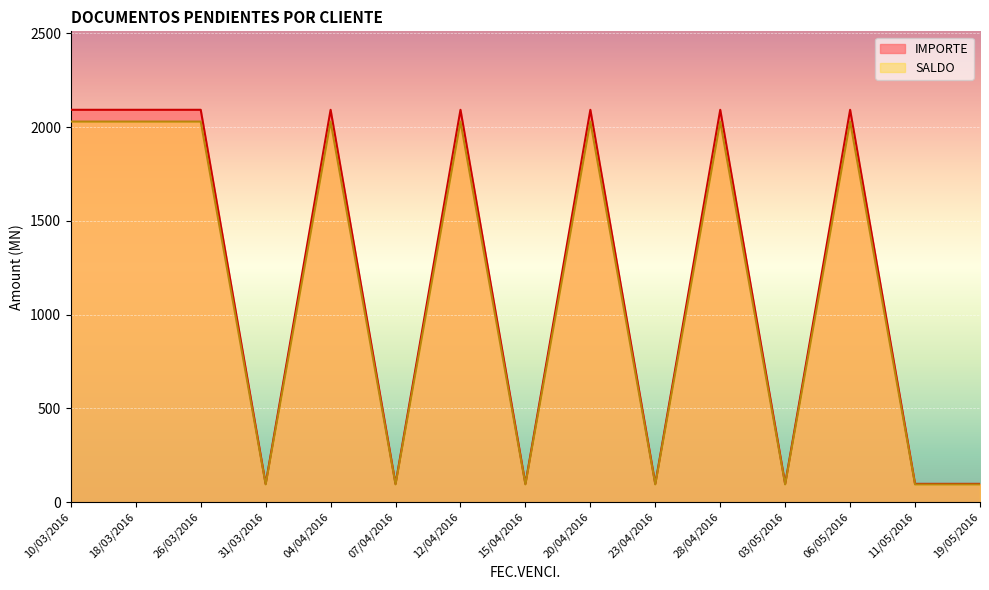

At which label does SALDO reach its minimum?

31/03/2016